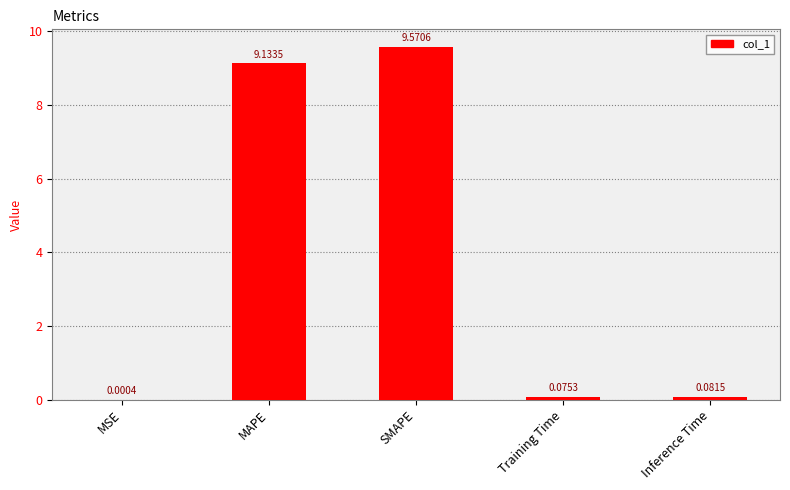

What is the maximum value shown in the chart?

9.6